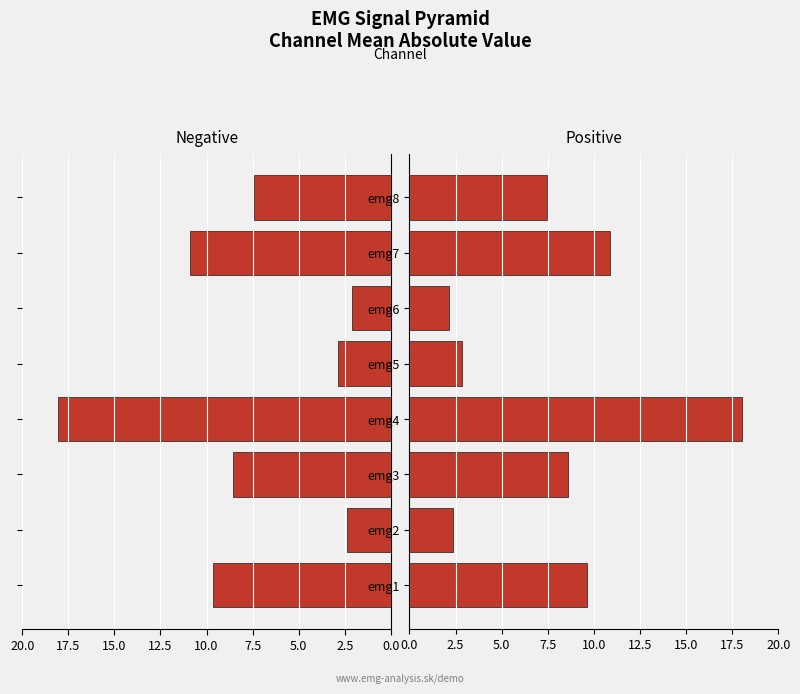

List the series in order of their peak value, lowest first.

Negative, Positive